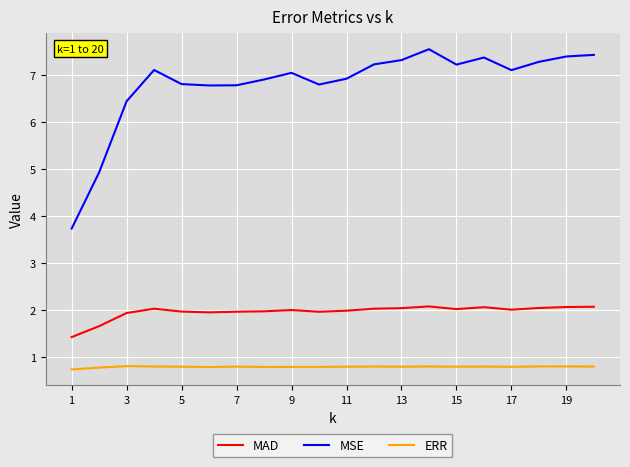

True or false: ERR and MSE cross at least once.

False